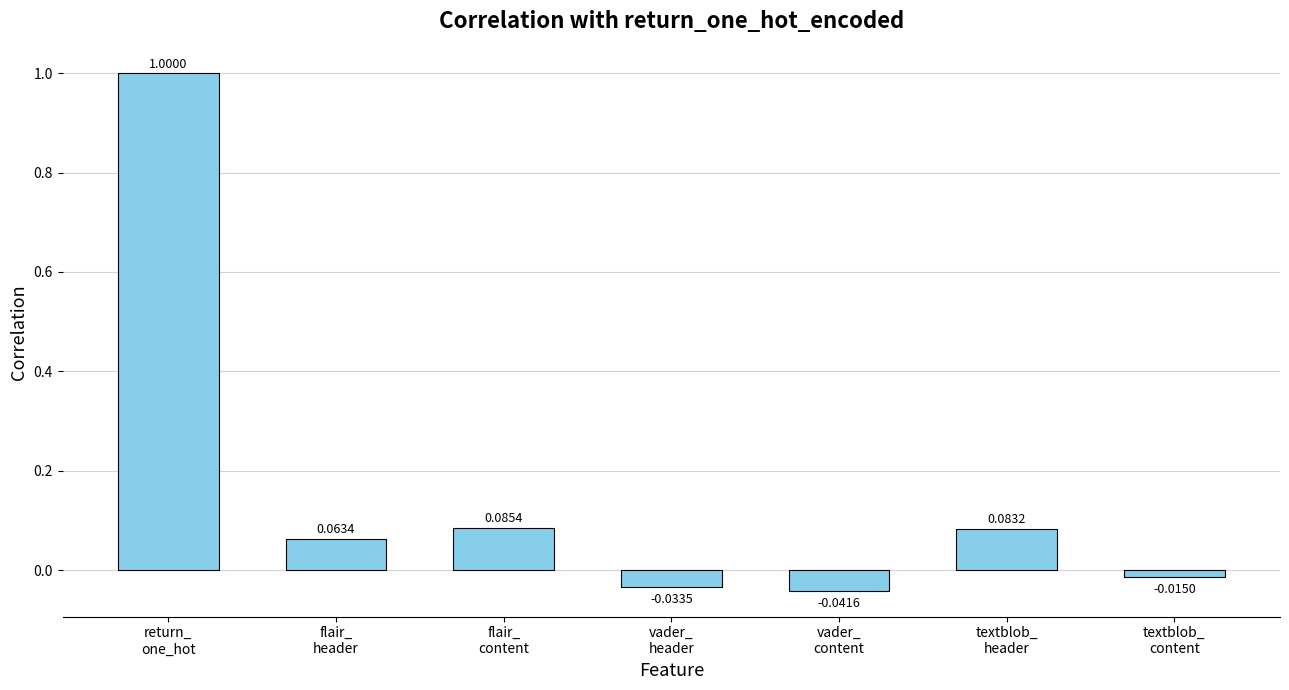

List the labels in order of value, largest first.

return_
one_hot, flair_
content, textblob_
header, flair_
header, textblob_
content, vader_
header, vader_
content